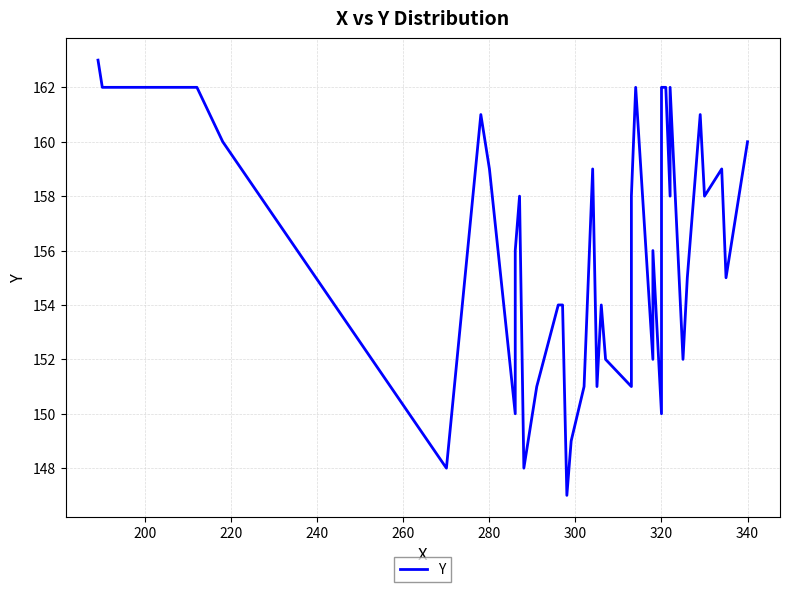

The value at 17 is 247. True or false?

False